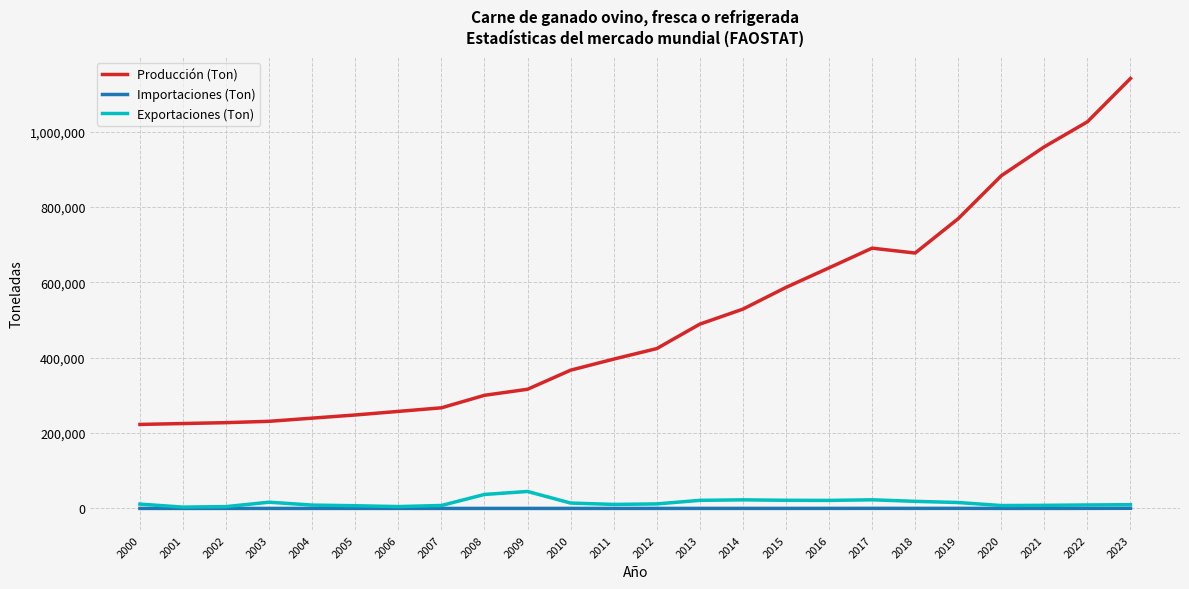

Which series has the largest total across all categories?

Producción (Ton)